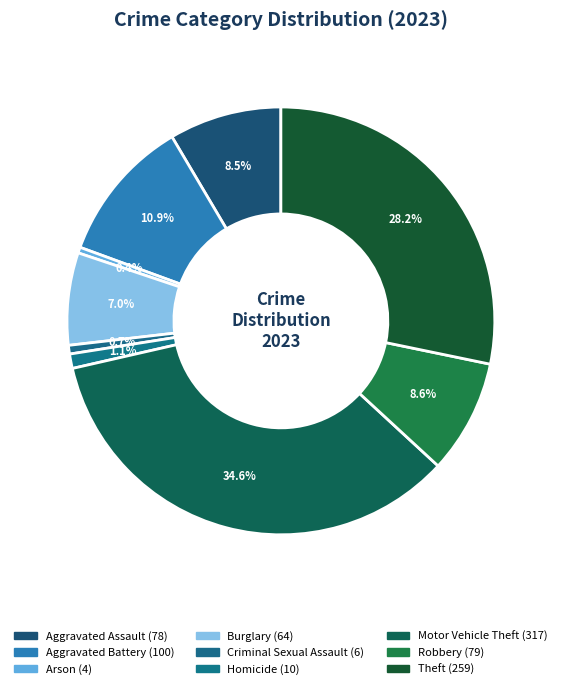

What percentage is the Homicide slice, to the nearest percent?

1%